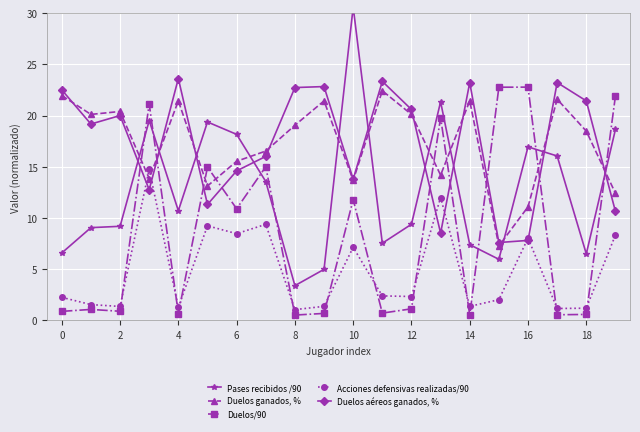

What is the value of the Duelos aéreos ganados, % point at the 12th from the left?

23.3